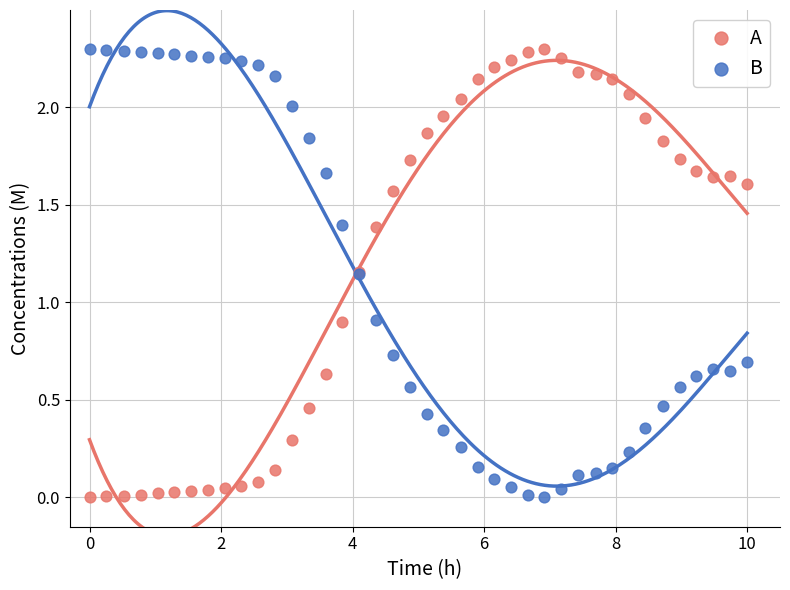

What is the X range (max minus min) for the scatter plot?

10.0